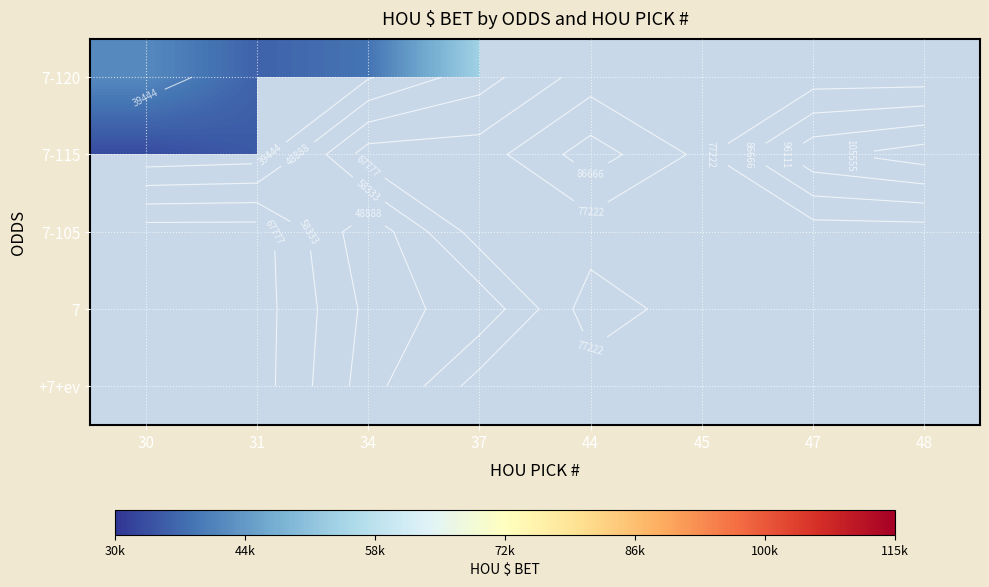

Is the value of 7-115 at 44 greater than the value of +7+ev at 37?

No